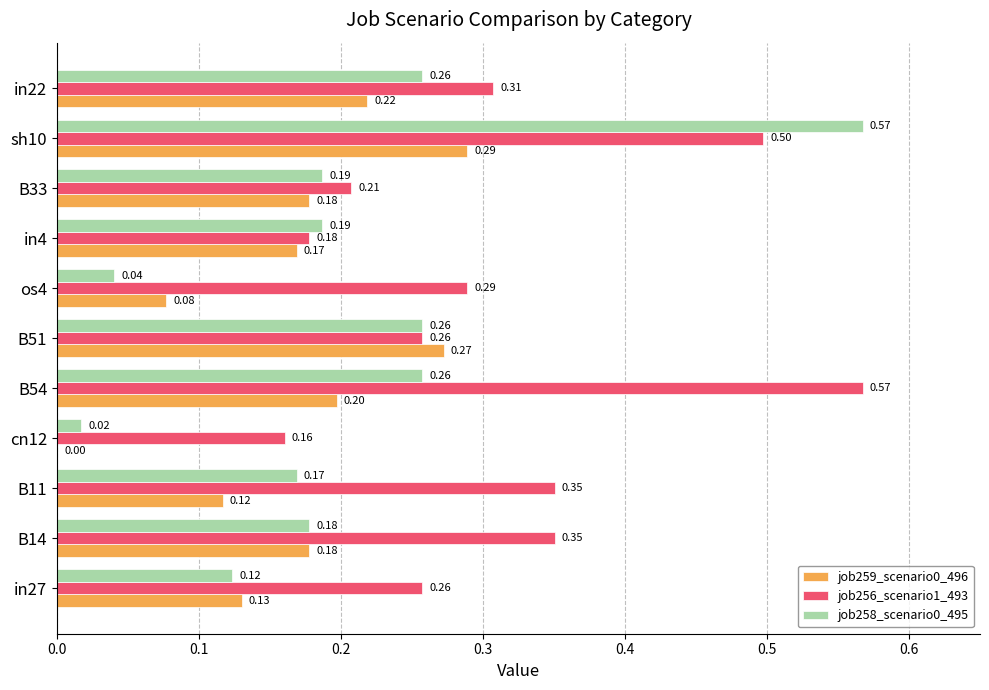

At which label does job259_scenario0_496 reach its peak?

sh10